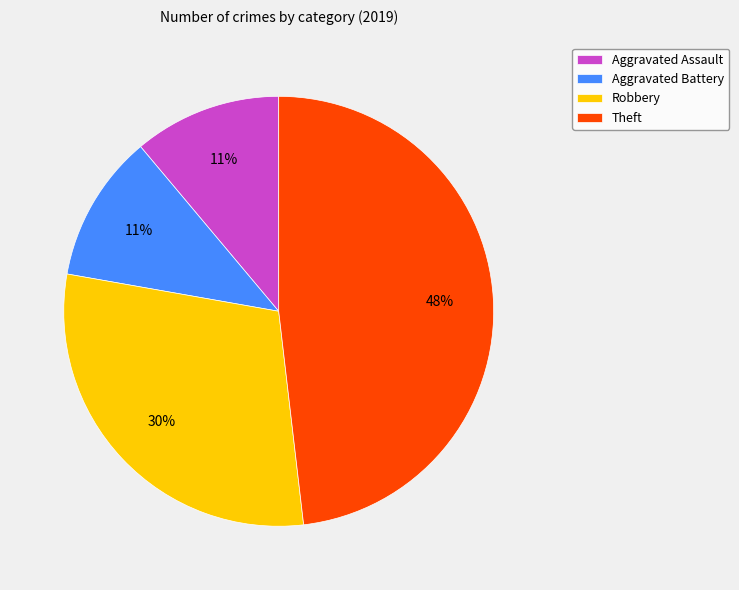

To the nearest percent, what is the average slice percentage?

25%